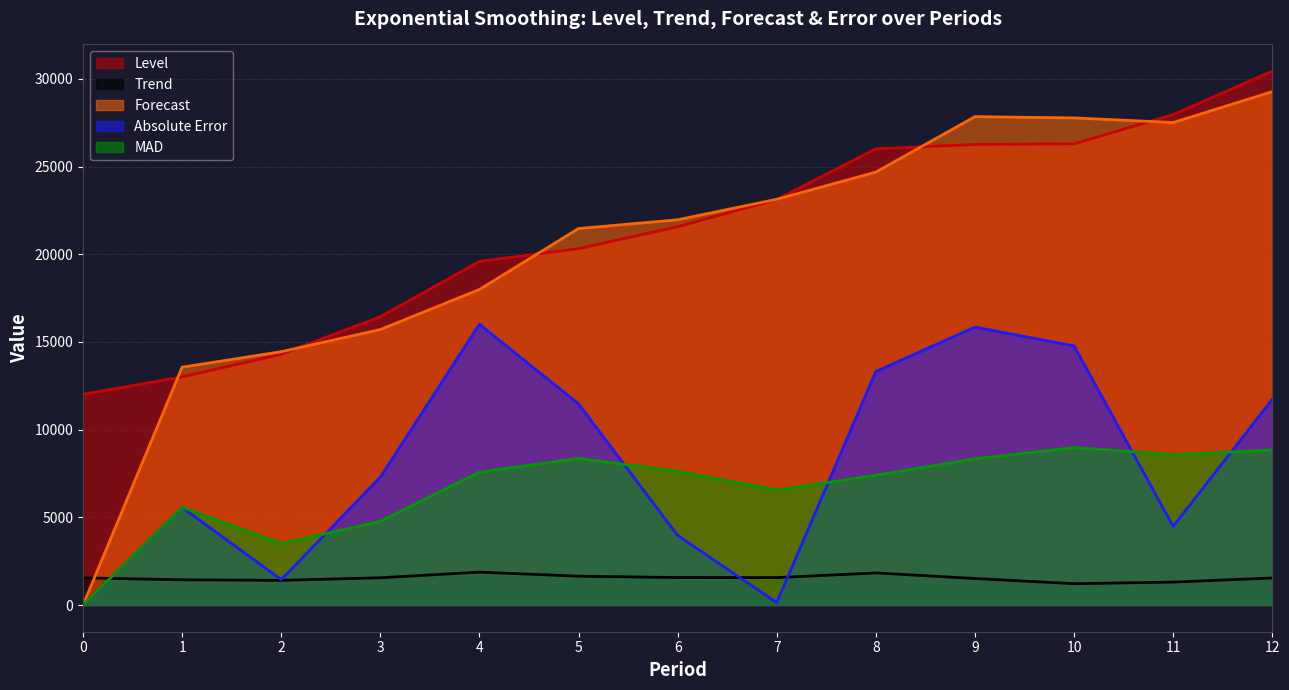

What is the approximate value of Absolute Error at 11?

4485.5